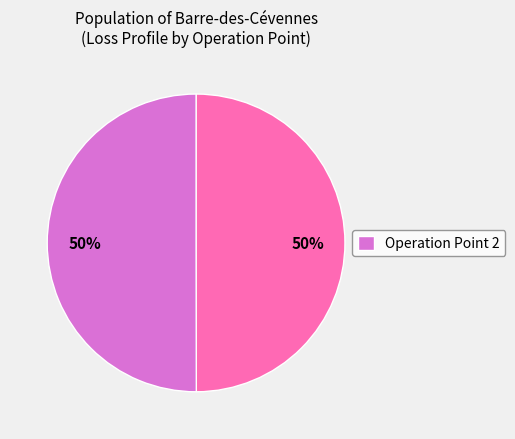

To the nearest percent, what is the average slice percentage?

50%